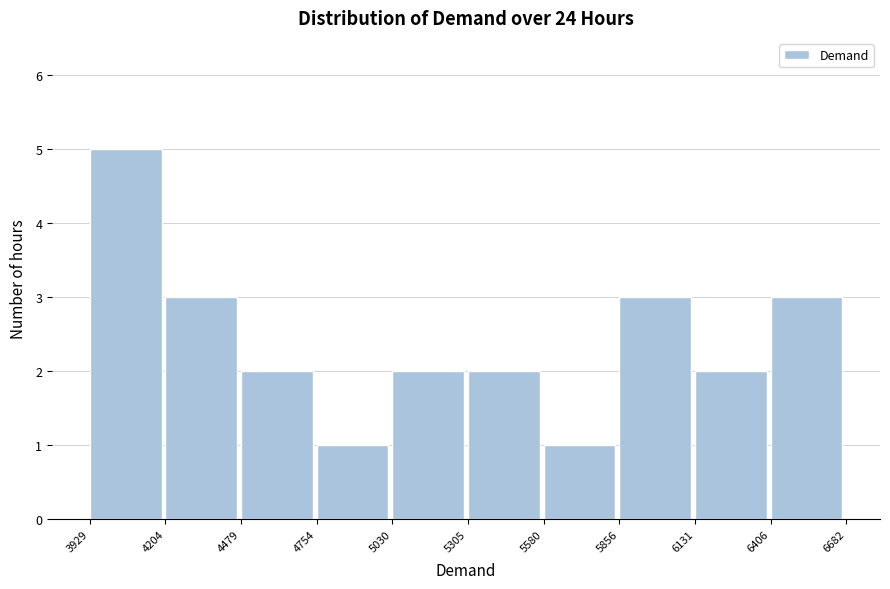

Which range on the x-axis has the tallest bar?

3929 to 4204